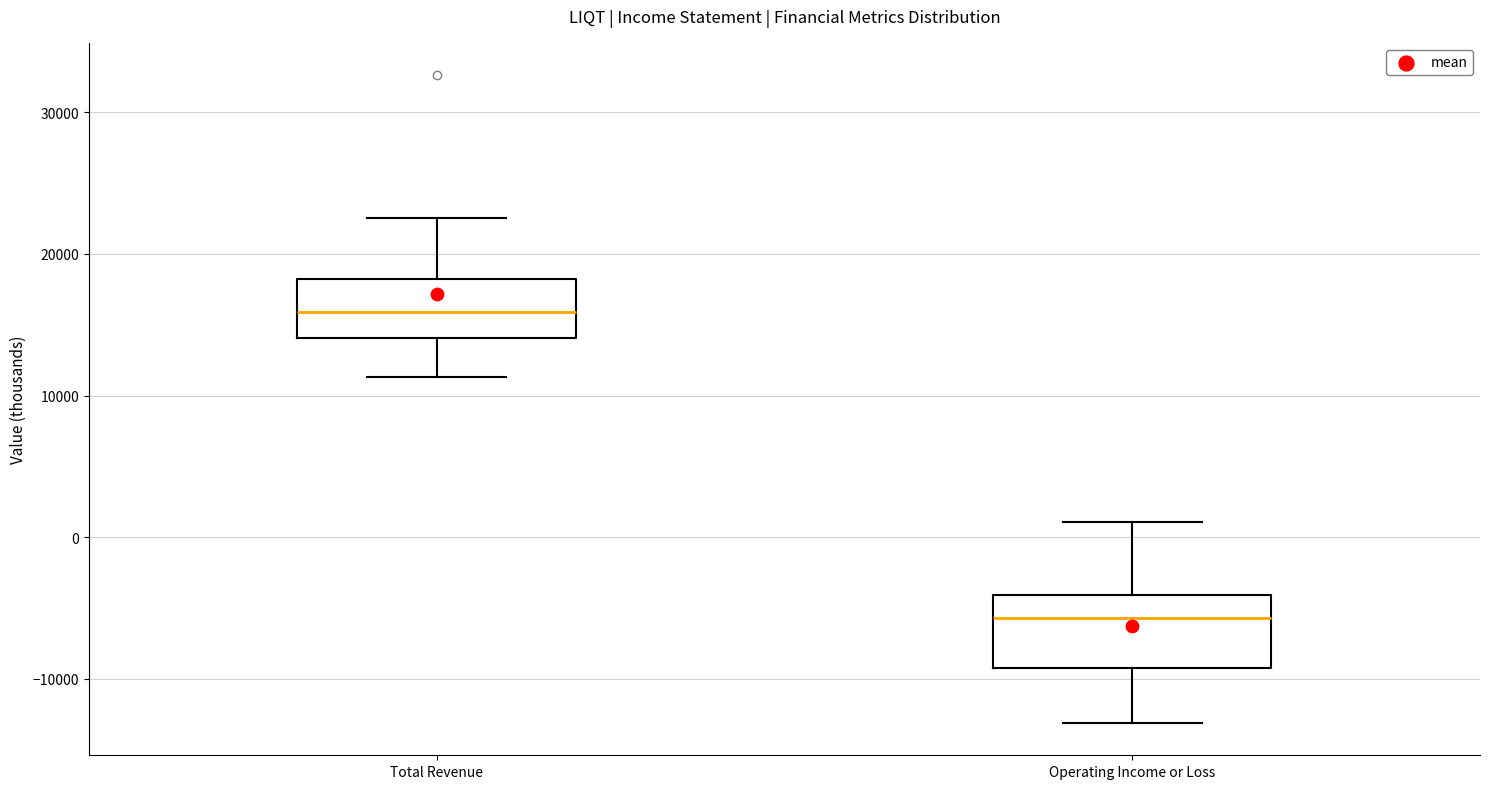

Where does the lower whisker of the box for Total Revenue end on the y-axis? The values are not printed on the chart, so give them approximately, as read against the axis.

11000